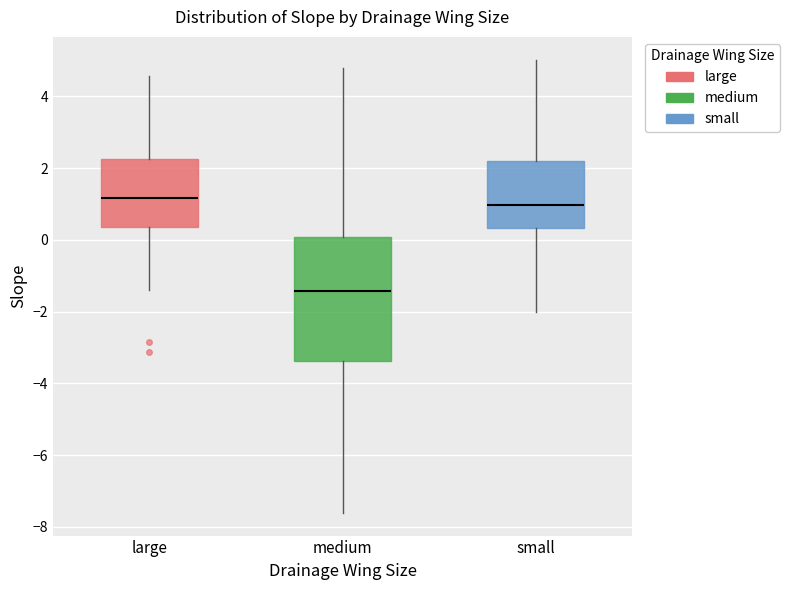

Where is the upper edge of the box for small on the y-axis? The values are not printed on the chart, so give them approximately, as read against the axis.

2.2